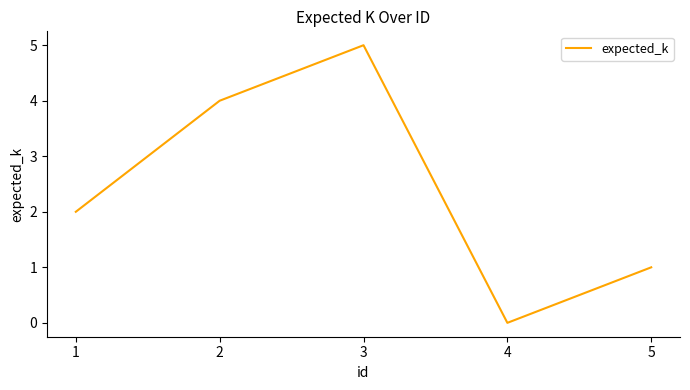

Count the number of categories in the chart.

5